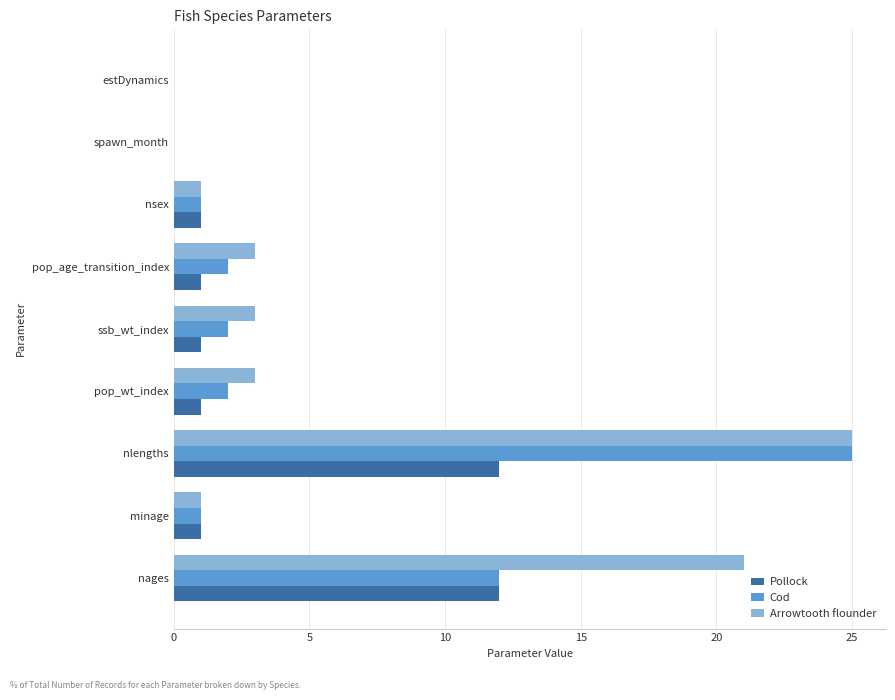

The Cod series shows 1 at nsex. True or false?

True